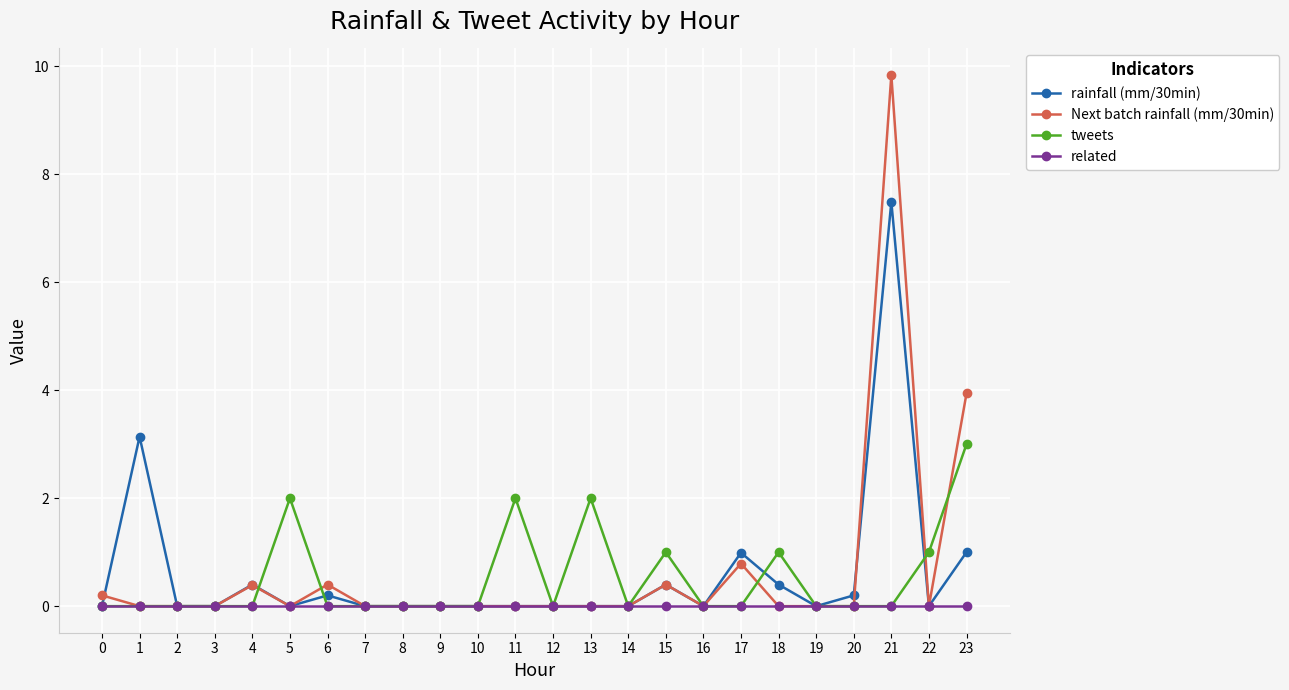

Between 1 and 3, which series saw the biggest shift?

rainfall (mm/30min)